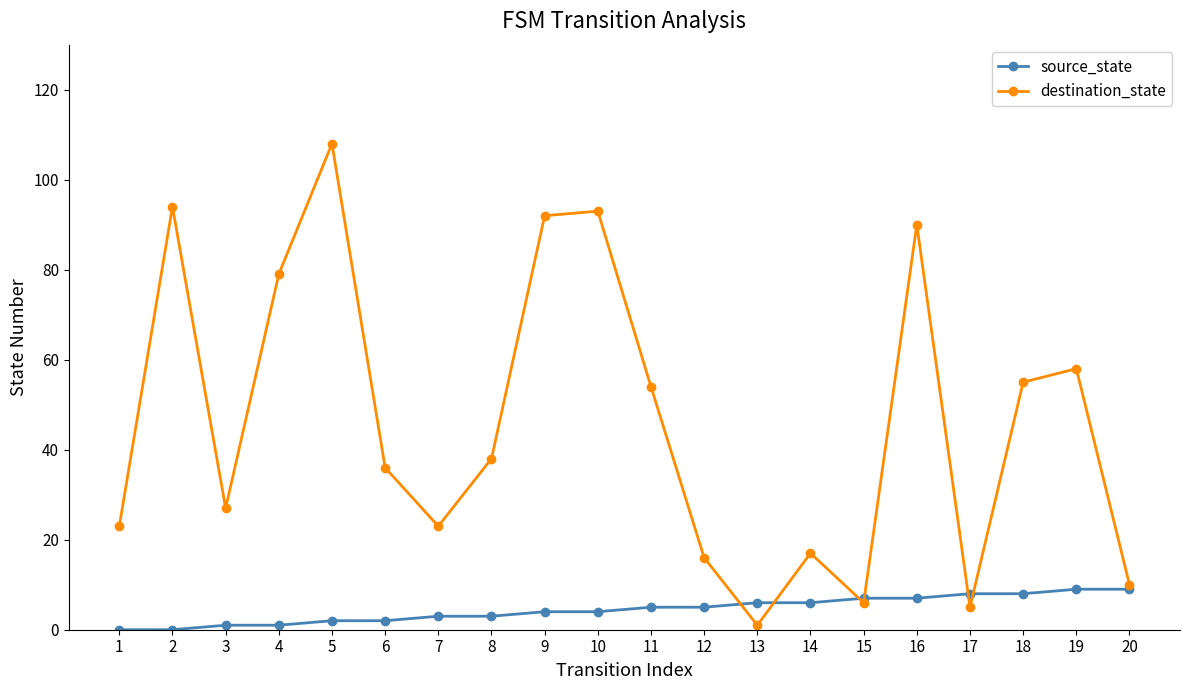

Does the chart have visible grid lines?

No